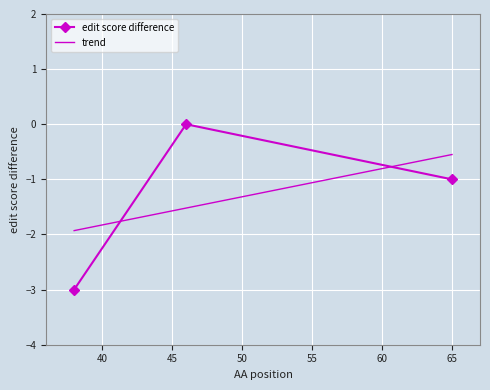

Between 65 and 38, which is larger?

65